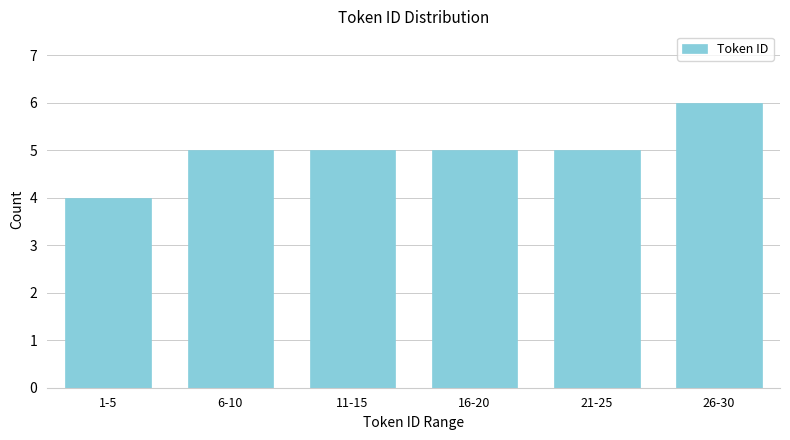

Reading left to right, what are all the values shown in this chart?

1-5=4	6-10=5	11-15=5	16-20=5	21-25=5	26-30=6